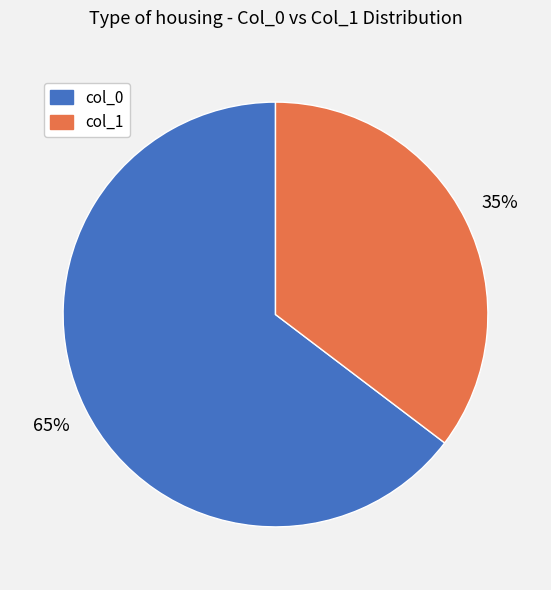

Is there any slice that represents more than half of the pie?

Yes